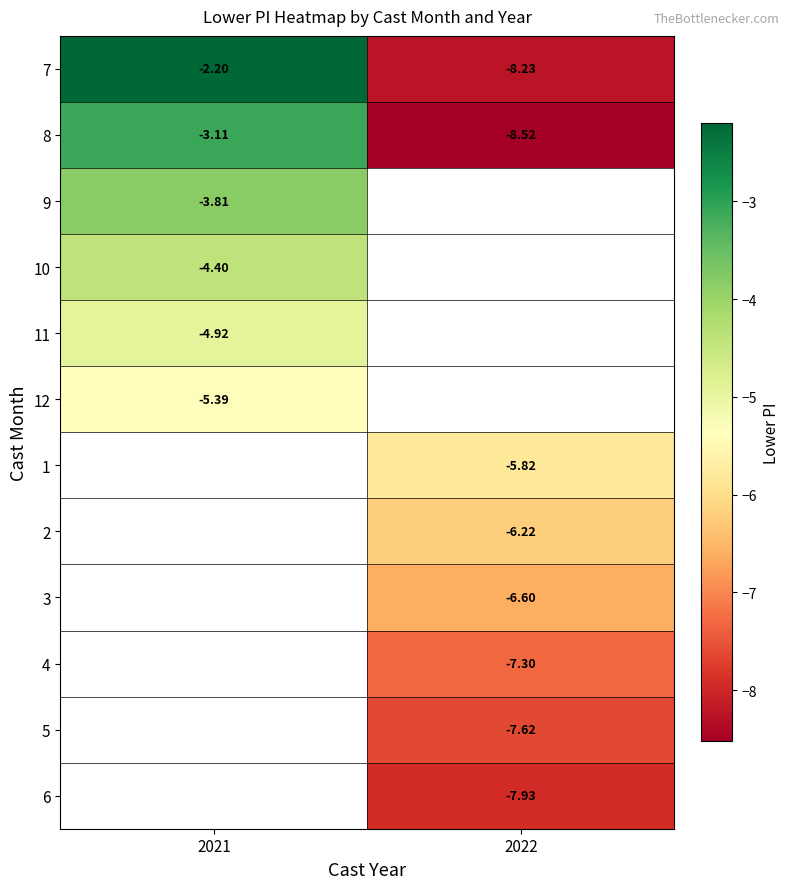

What is the difference between the highest and lowest values at 2021?

3.2